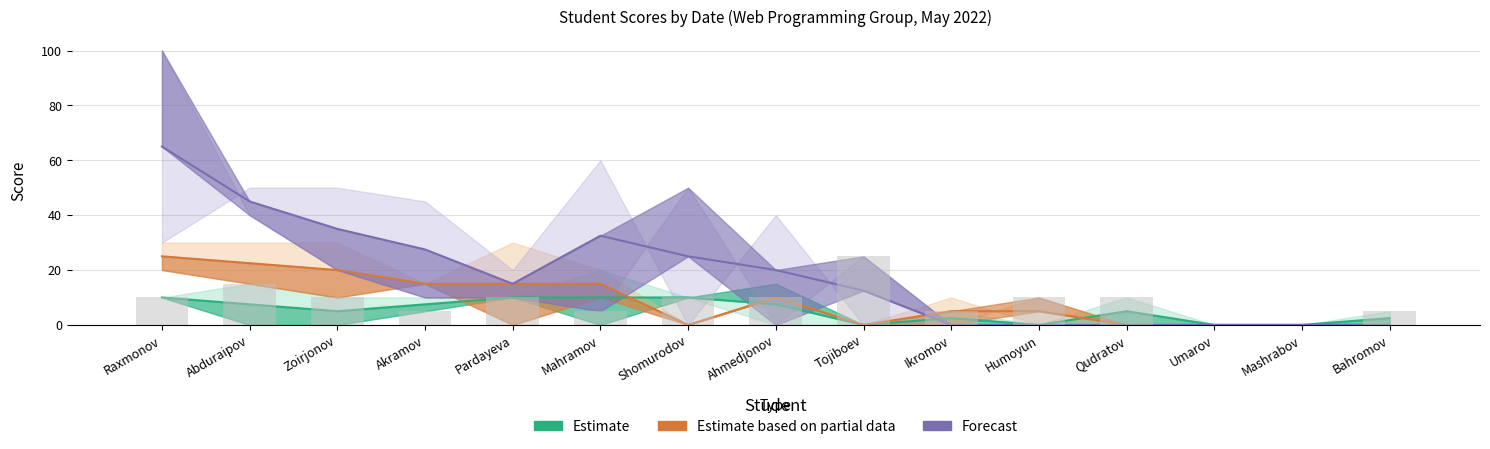

What is the difference between the second highest and second lowest values in the Estimate based on partial data series?

22.5